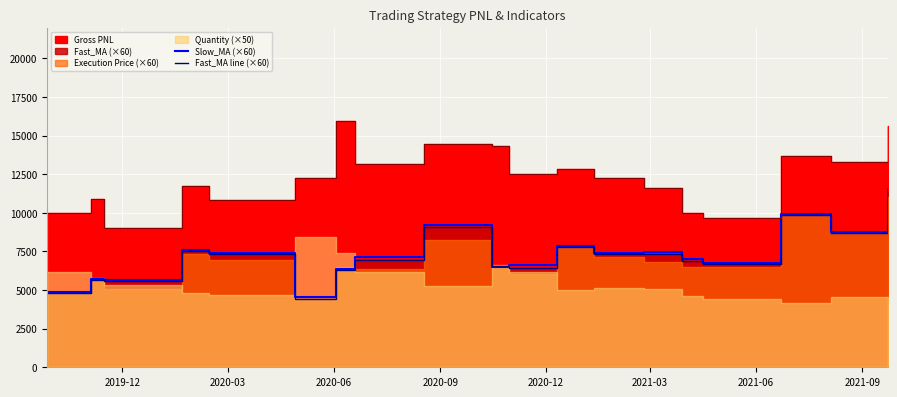

What is the lowest value of the Slow_MA (×60) series?

4525.0